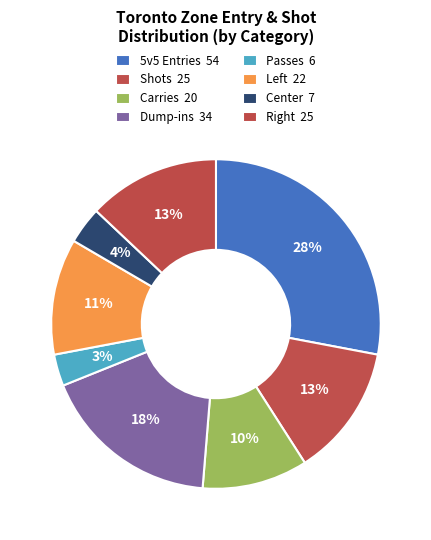

How many slices are in this pie chart?

8